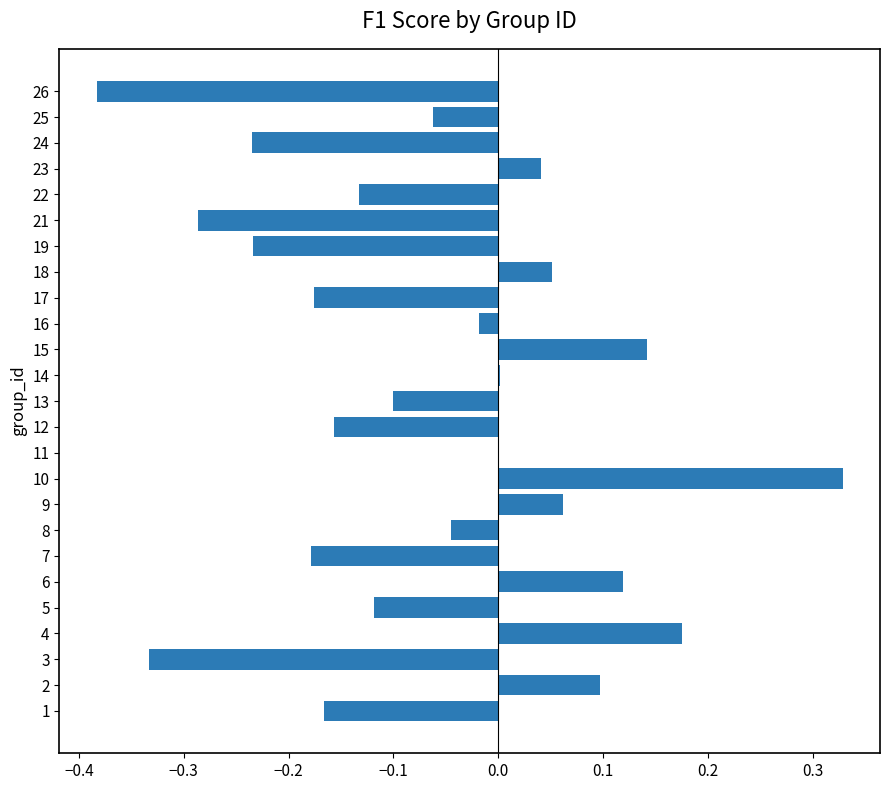

Which category has the highest value across all series?

10